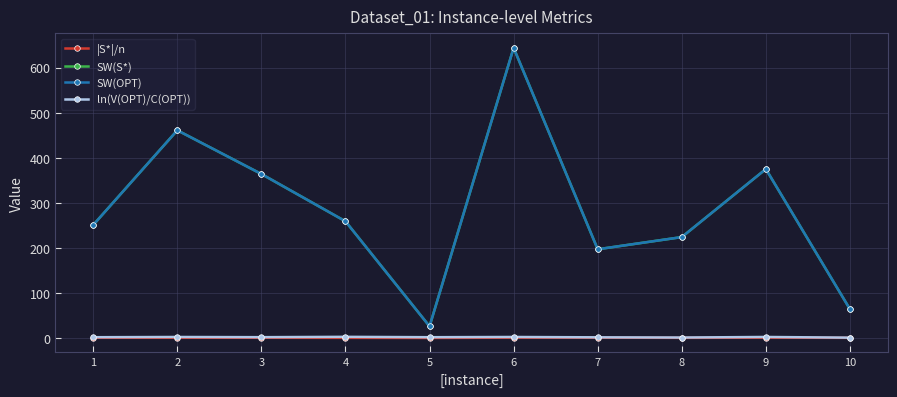

True or false: SW(S*) and |S*|/n intersect in this chart.

False